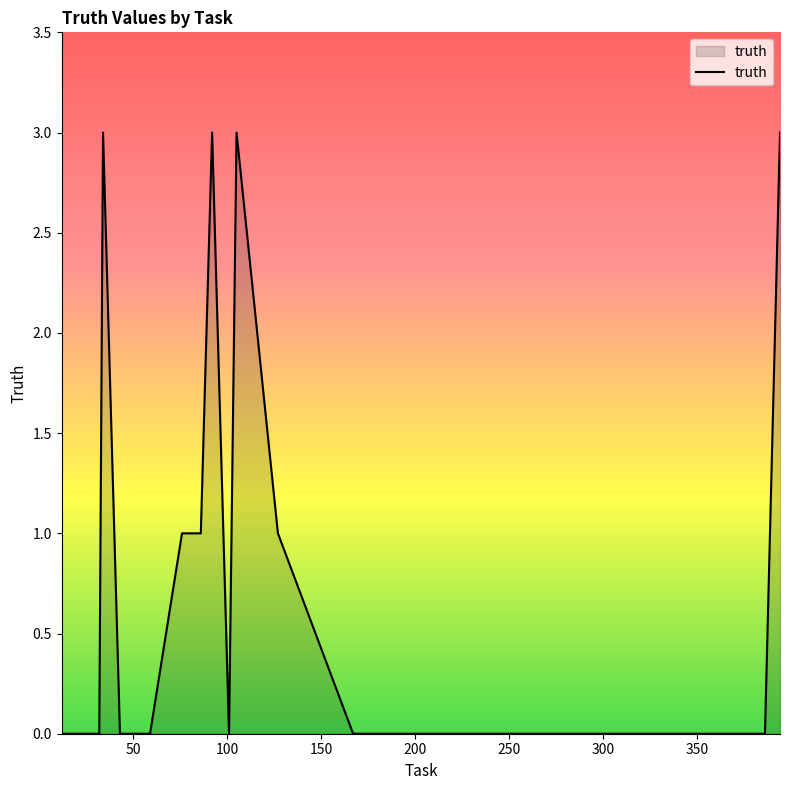

What is the maximum value shown in the chart?

3